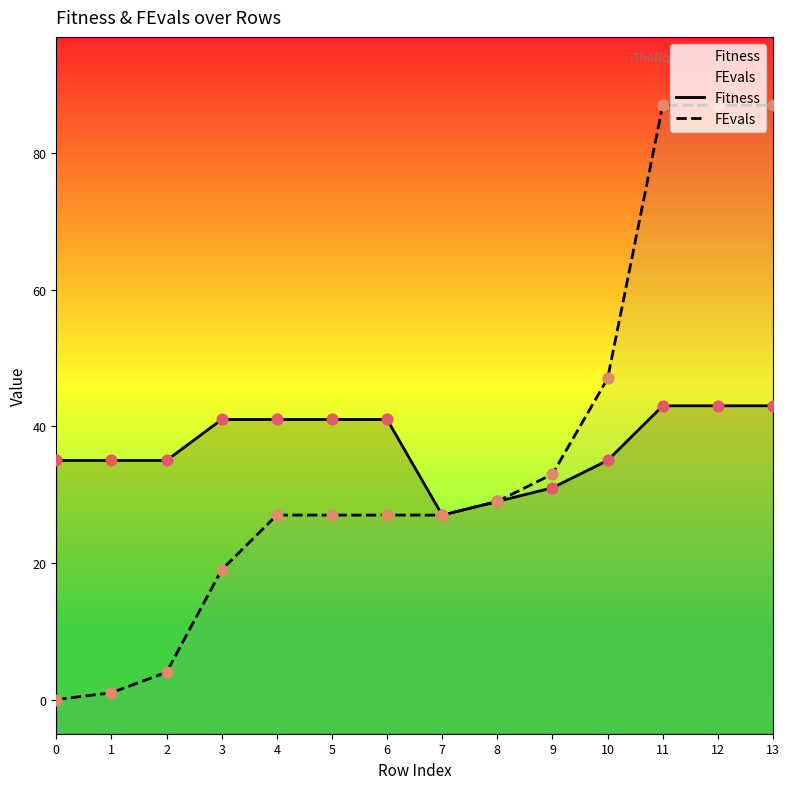

At how many categories does at least one series exceed 11?

14